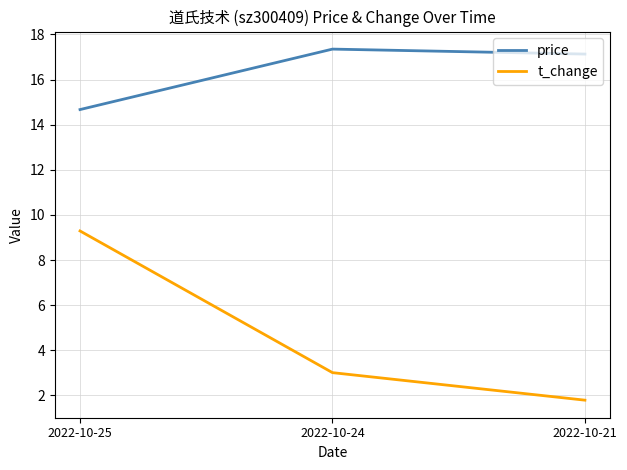

What is the difference between the price values at 2022-10-24 and 2022-10-25?

2.7